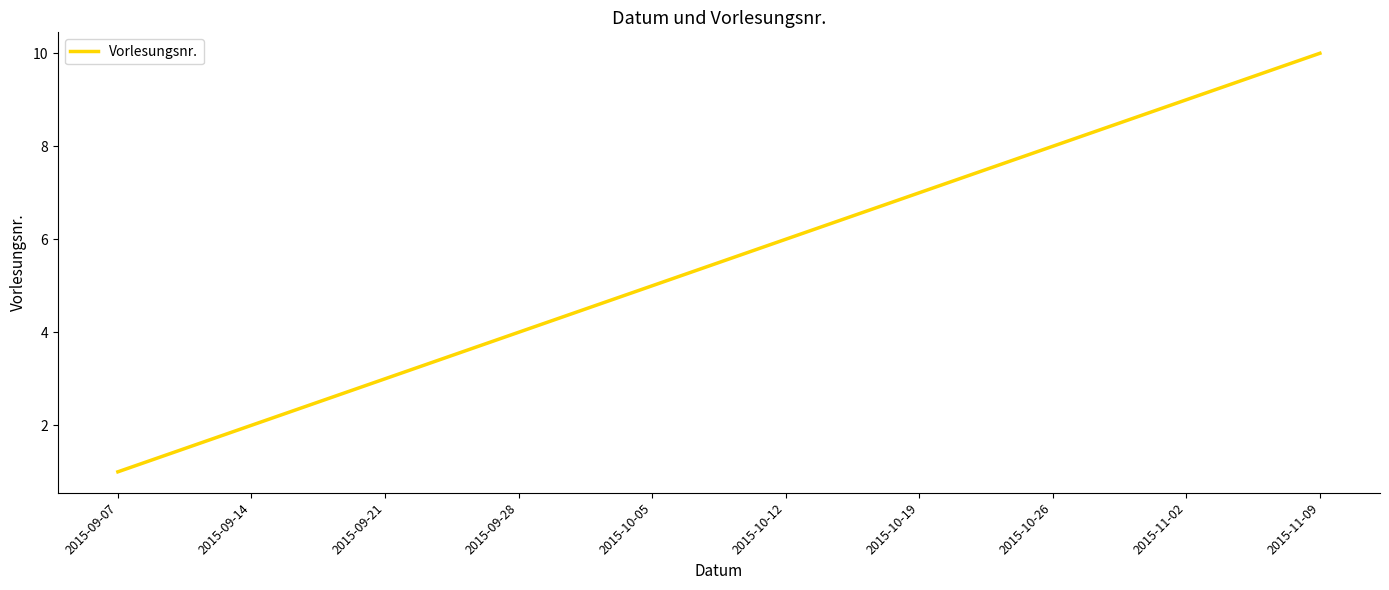

How many values are between 3 and 8?

6